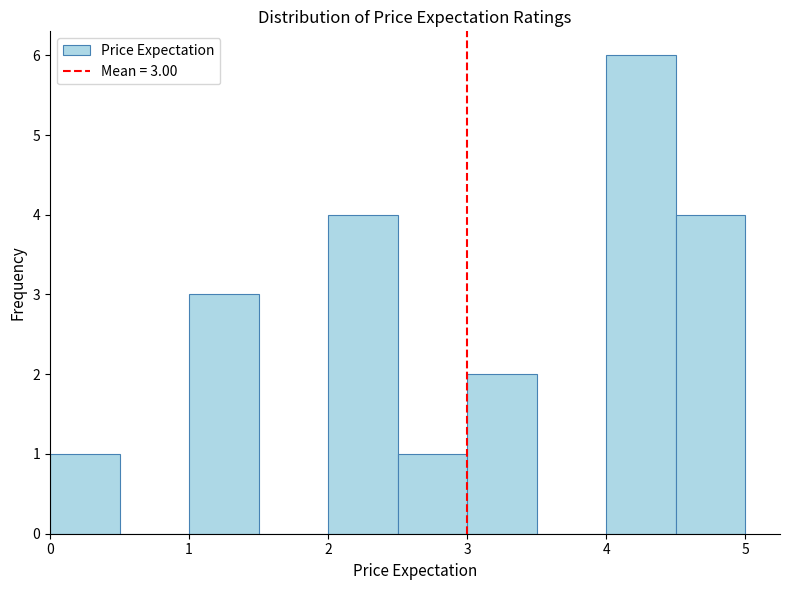

Over which range of the x-axis is the bar tallest?

4.0 to 4.5